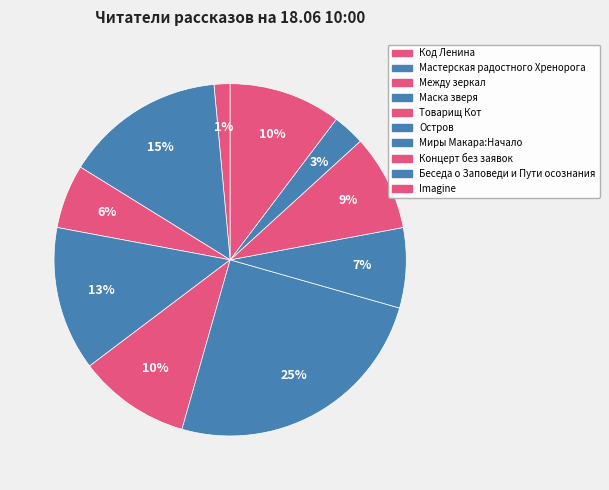

How many slices are in this pie chart?

10